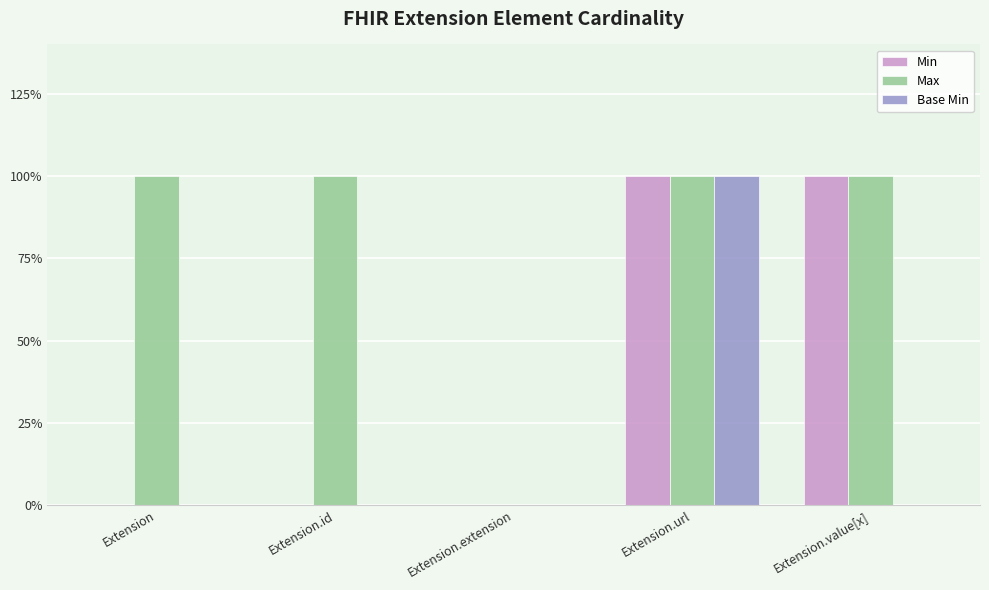

Which series has the widest spread of values?

Min